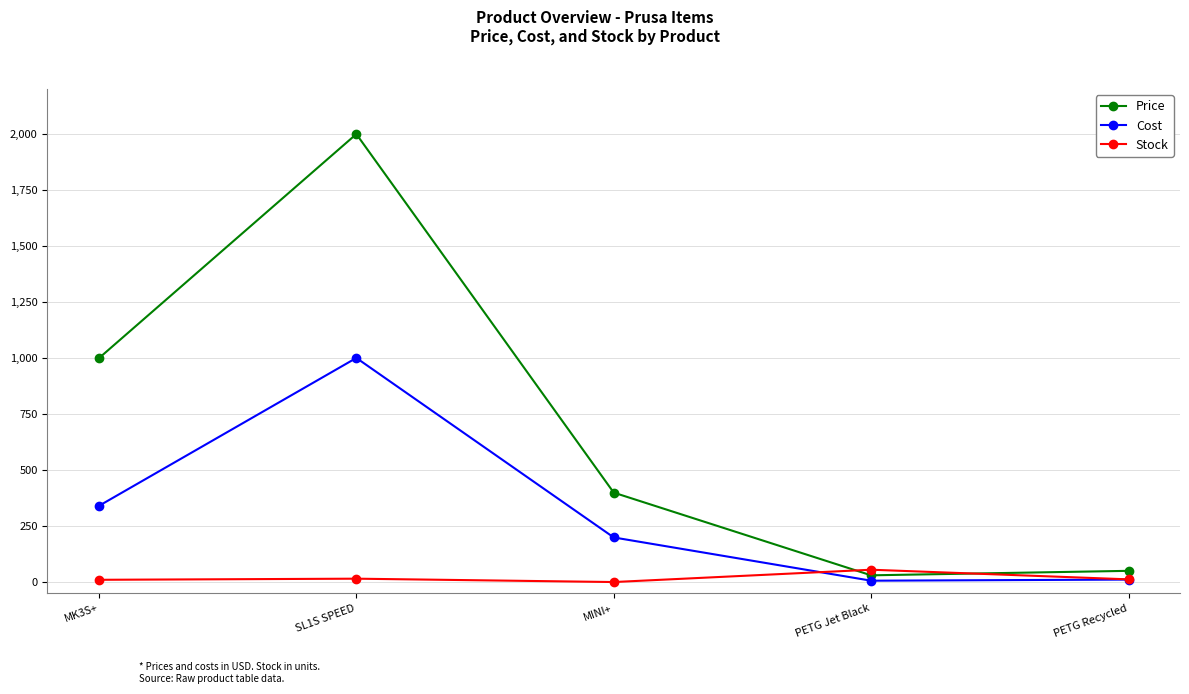

The Price series shows 3313.1 at SL1S SPEED. True or false?

False